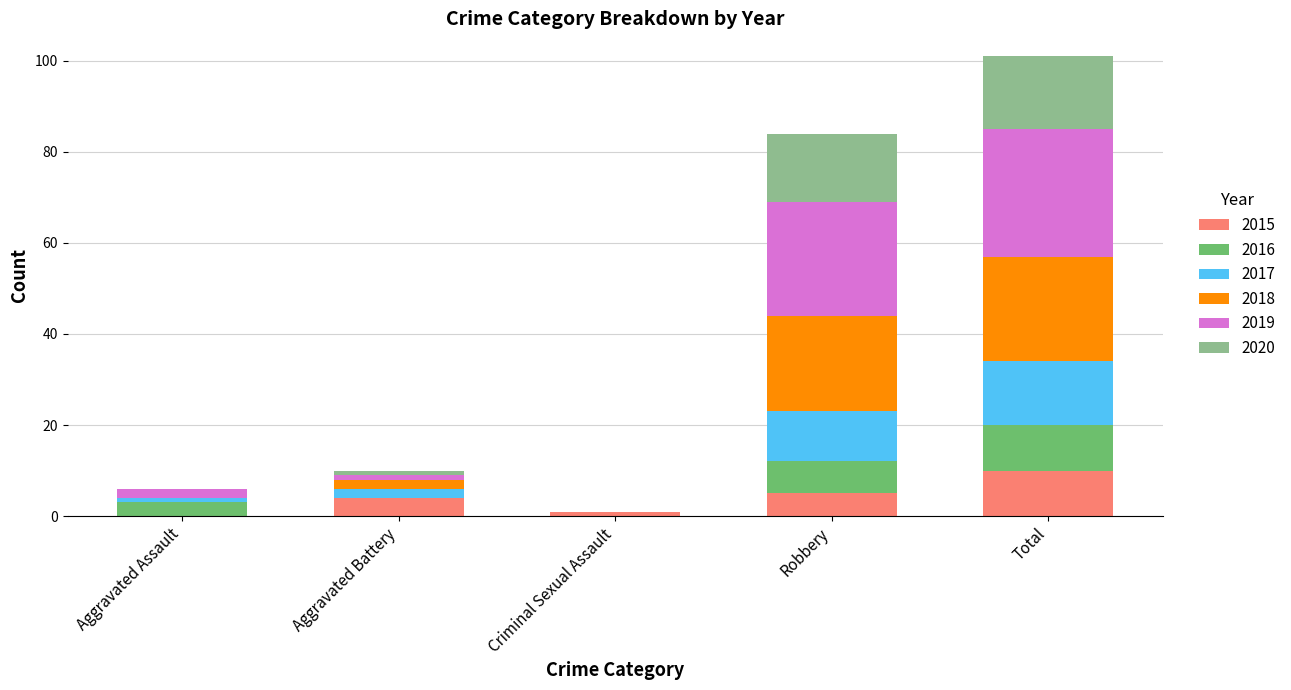

Reading right to left, what are the values for 2015?

Total=10	Robbery=5	Criminal Sexual Assault=1	Aggravated Battery=4	Aggravated Assault=0